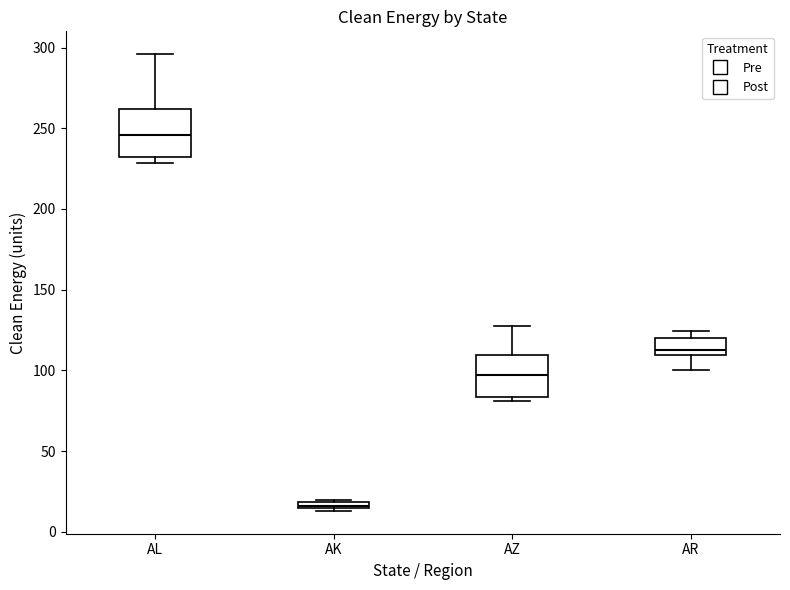

Which box has the lowest median line?

AK